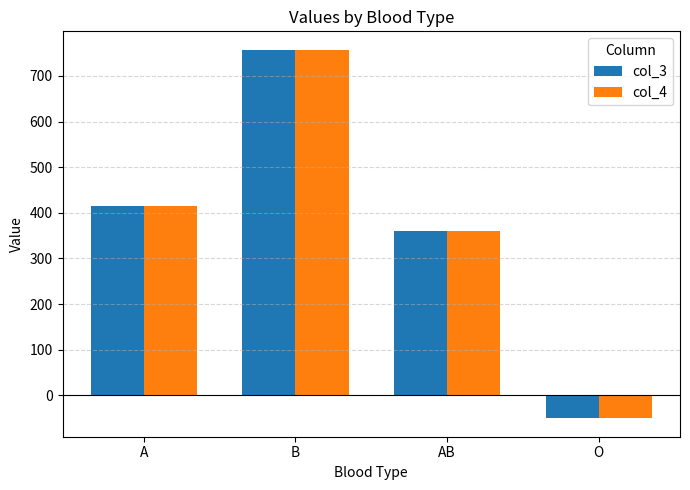

The col_4 series shows 1243.7 at B. True or false?

False